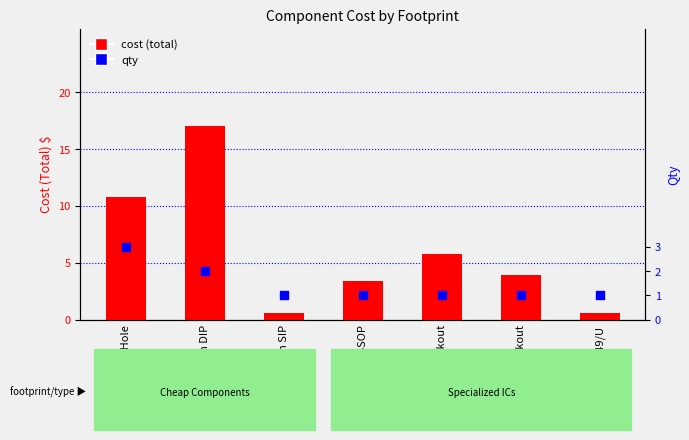

What are all the series names shown in the legend?

Cost (Total) $, Qty